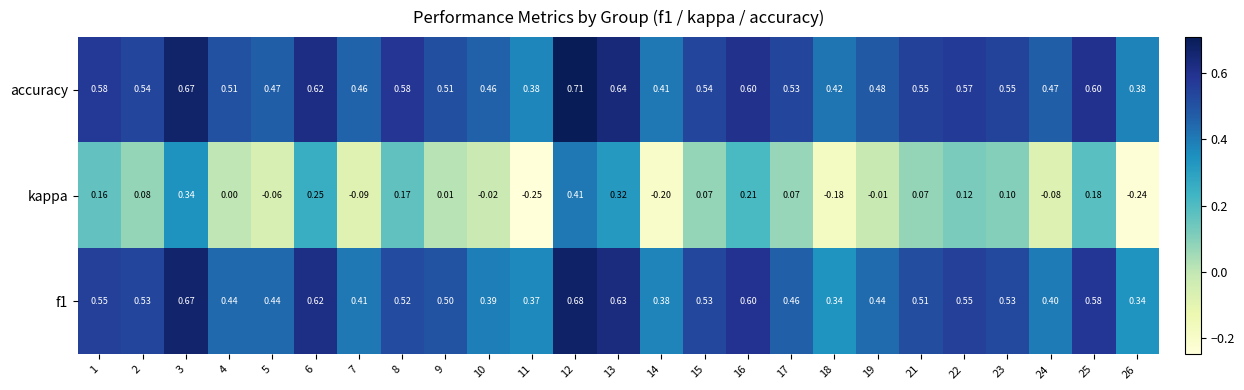

Which label corresponds to the smallest value in the chart?

11